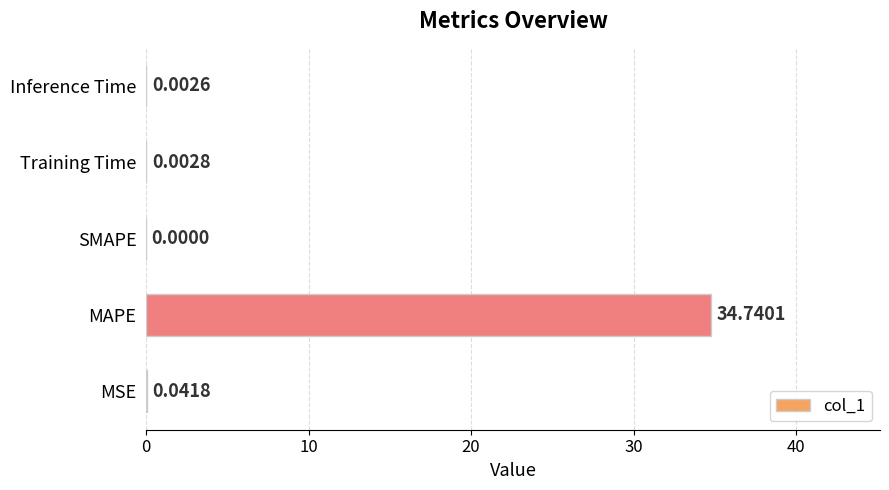

Which has a higher value, SMAPE or MAPE?

MAPE